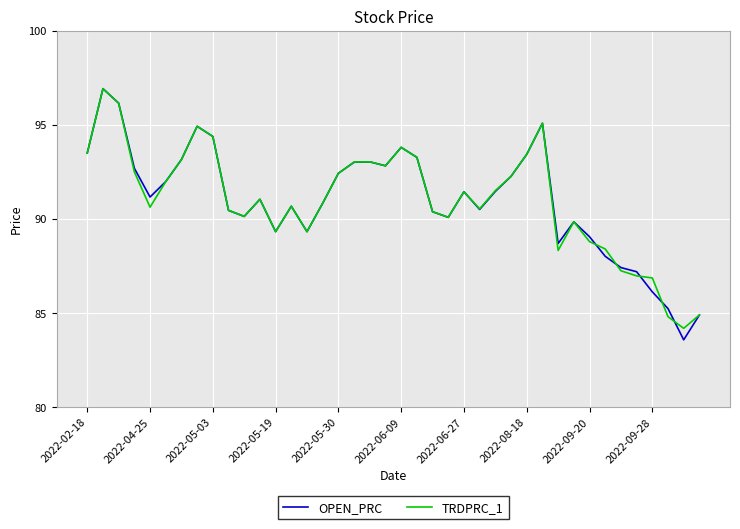

What is the minimum value shown in the chart?

83.6